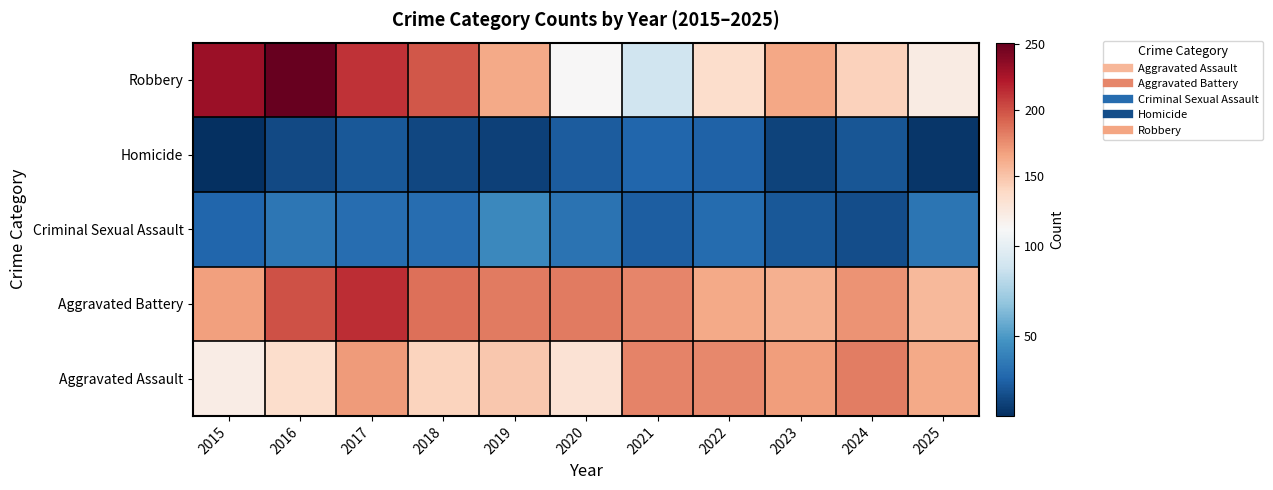

At which category is the sum across all series the highest?

2017